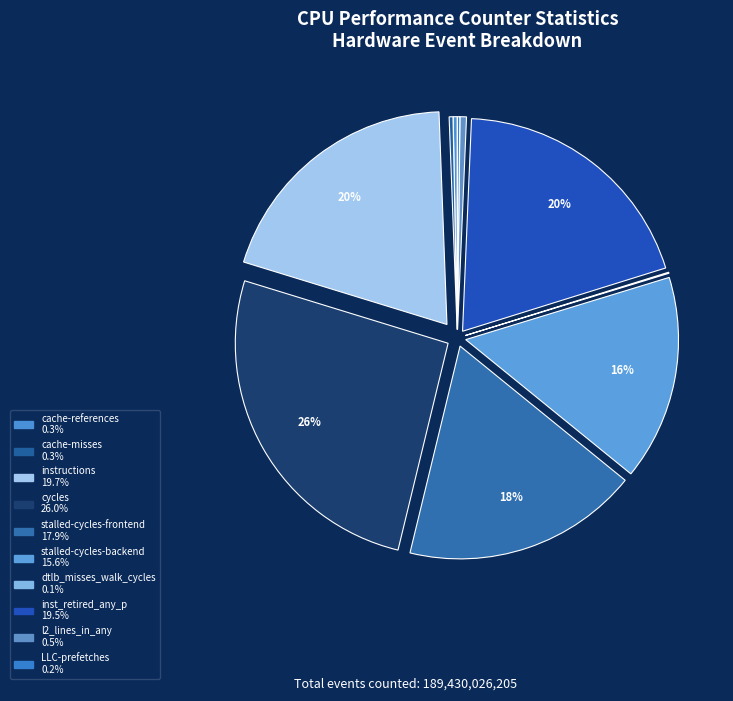

Which has a higher value, LLC-prefetches or stalled-cycles-frontend?

stalled-cycles-frontend